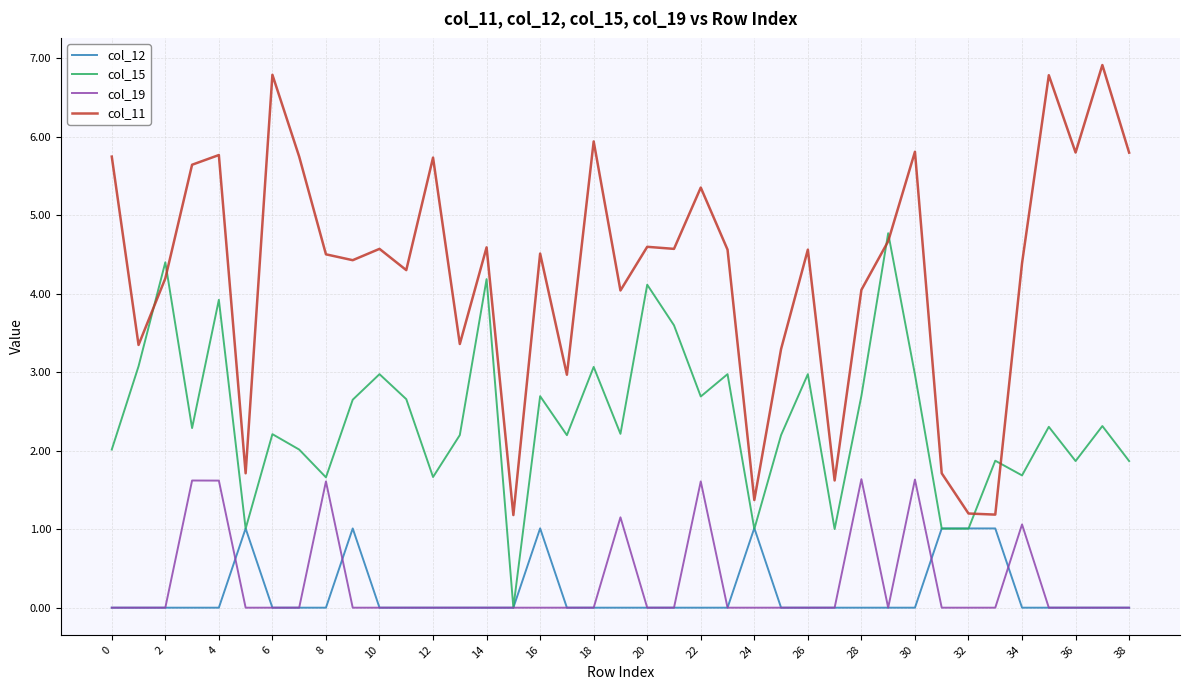

True or false: col_19 and col_11 cross at least once.

False